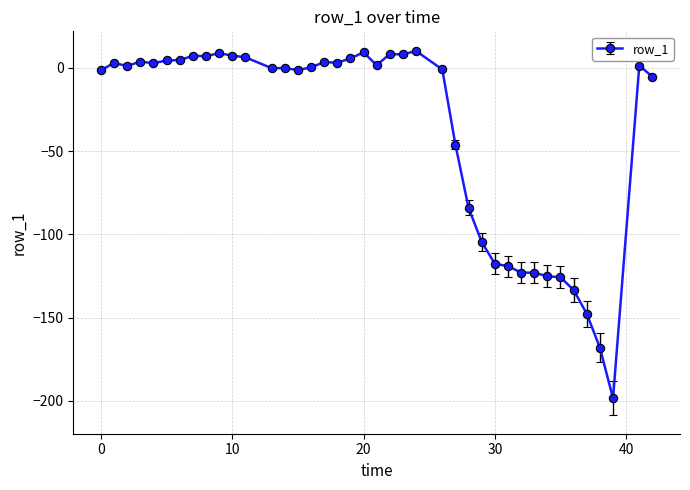

What is the value of the 40th point from the left?

-5.3